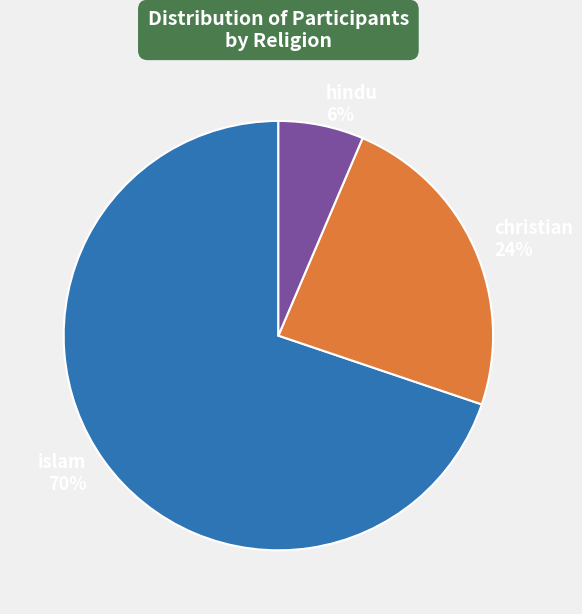

Combined, do islam and hindu account for over 50%?

Yes